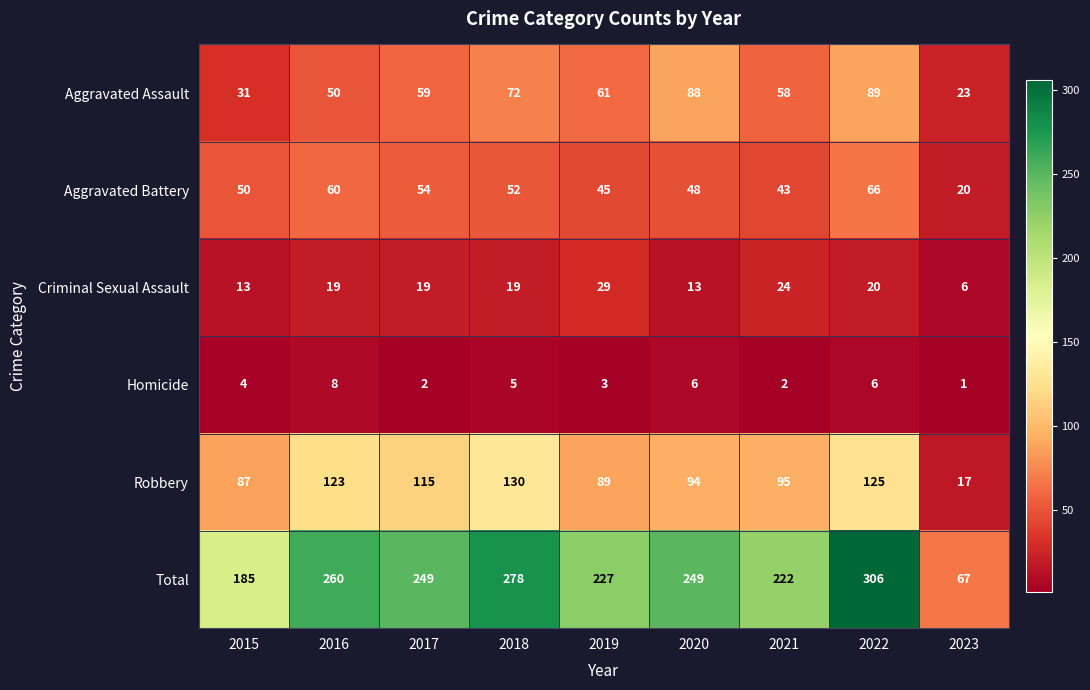

What is the difference between the second highest and second lowest values in the Aggravated Battery series?

17